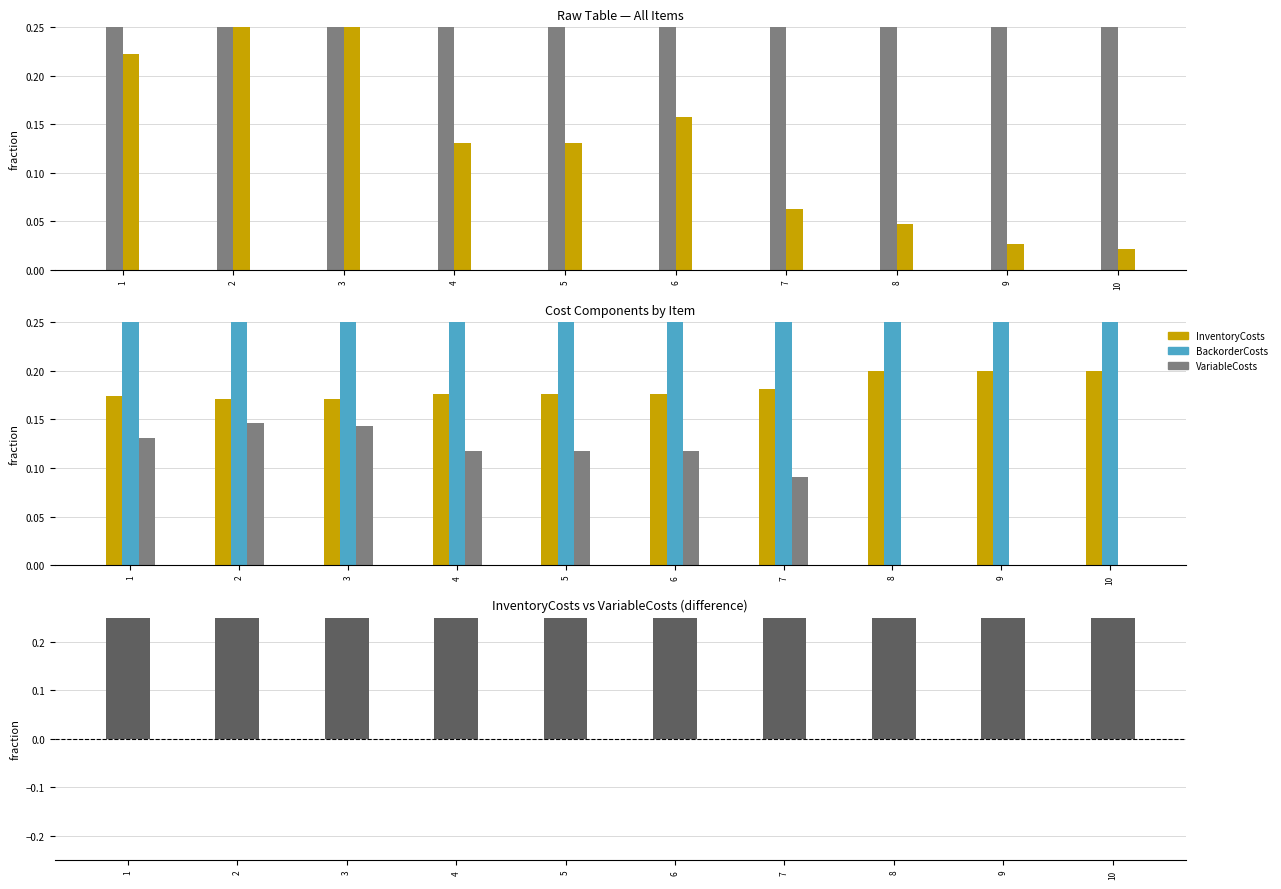

How many groups of bars are there?

10